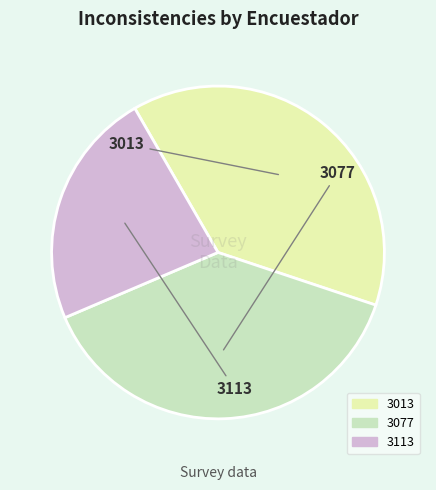

Which has a higher value, 3113 or 3077?

3077